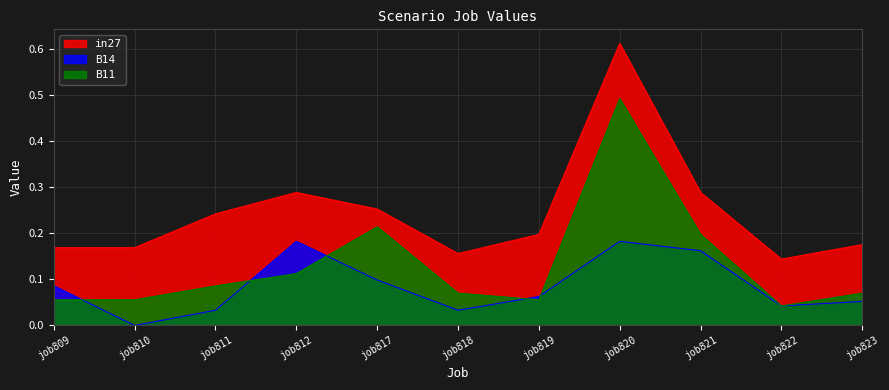

The in27 series shows 0.2 at job810. True or false?

True